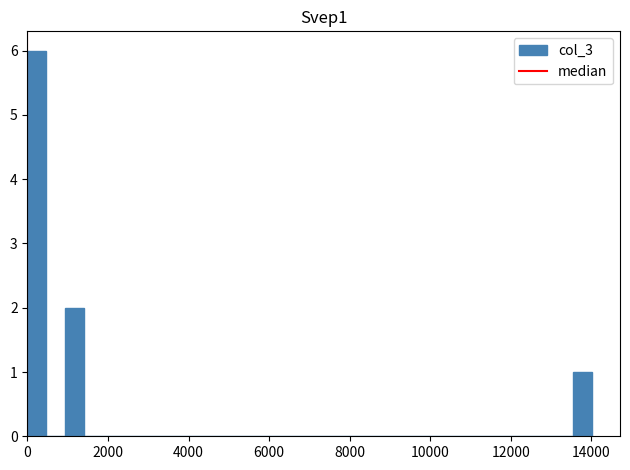

Around what value on the x-axis is the tallest bar? Give the approximate position of its centre, as read against the axis.

200